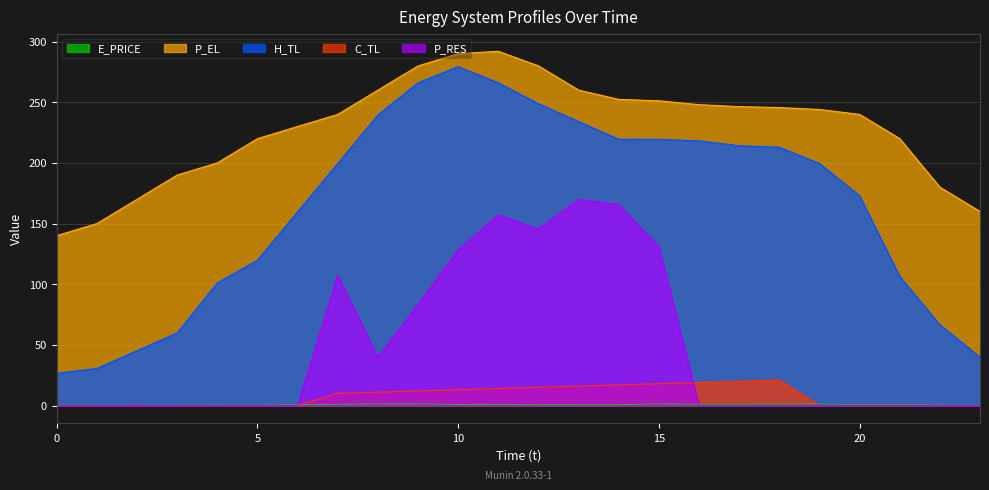

Which series has the largest range (max minus min)?

H_TL